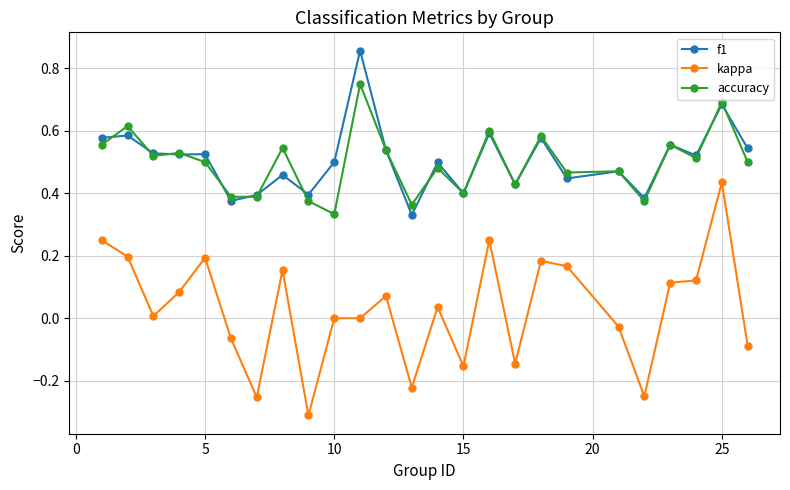

Rank the series by their maximum value, from highest to lowest.

f1, accuracy, kappa